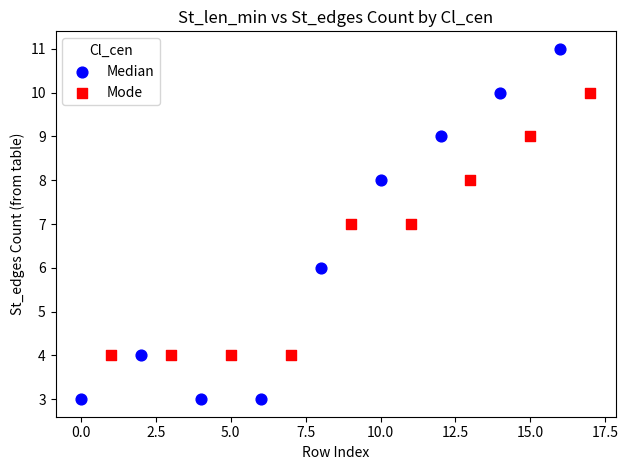

Which series reaches the maximum Y coordinate?

Median